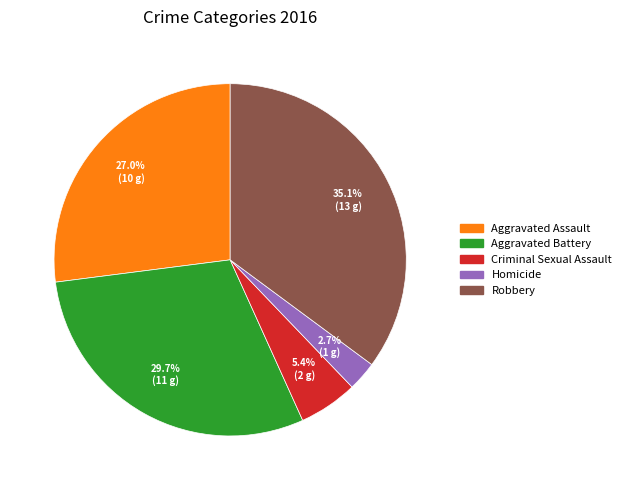

Is Robbery the majority of the pie?

No